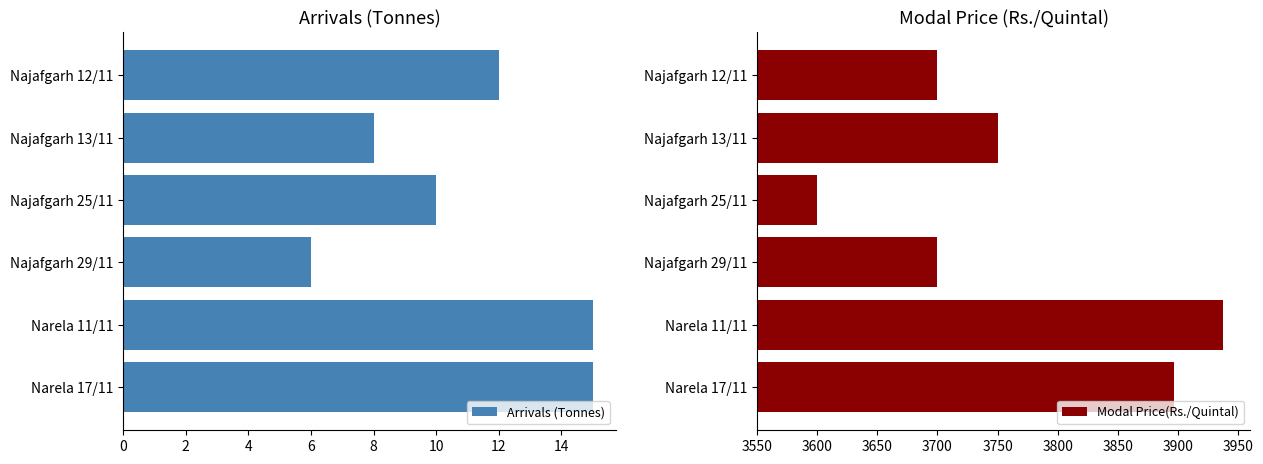

At how many categories does at least one series exceed 1343?

6